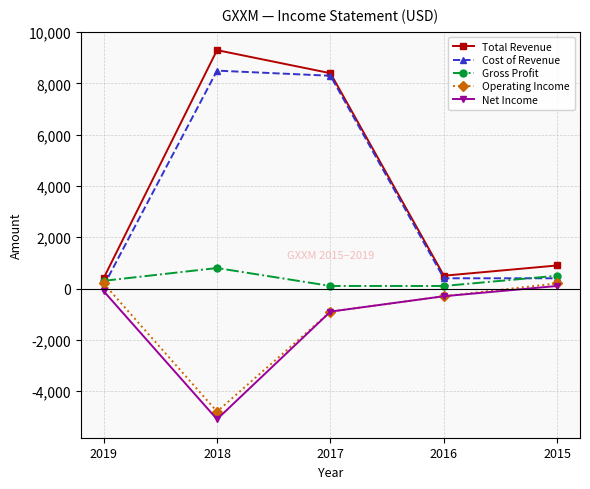

At which label does Net Income reach its minimum?

2018